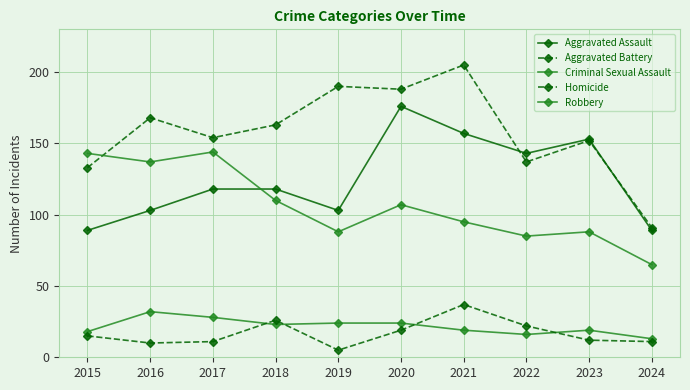

Reading left to right, list all the values displayed in this chart.

Aggravated Assault: 2015=89	2016=103	2017=118	2018=118	2019=103	2020=176	2021=157	2022=143	2023=153	2024=89
Aggravated Battery: 2015=133	2016=168	2017=154	2018=163	2019=190	2020=188	2021=205	2022=137	2023=152	2024=91
Criminal Sexual Assault: 2015=18	2016=32	2017=28	2018=23	2019=24	2020=24	2021=19	2022=16	2023=19	2024=13
Homicide: 2015=15	2016=10	2017=11	2018=26	2019=5	2020=19	2021=37	2022=22	2023=12	2024=11
Robbery: 2015=143	2016=137	2017=144	2018=110	2019=88	2020=107	2021=95	2022=85	2023=88	2024=65